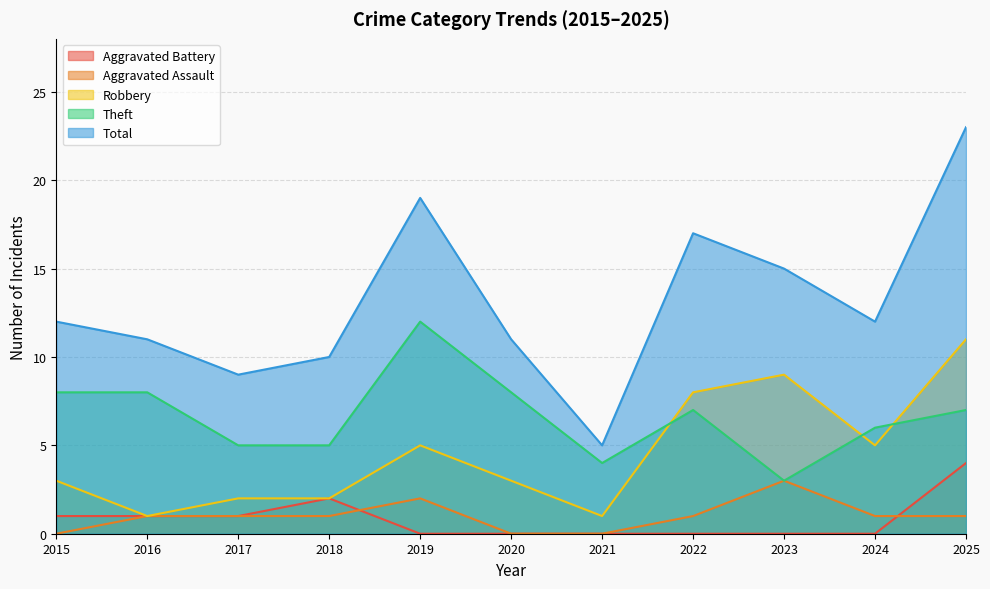

At how many categories does at least one series exceed 13?

4